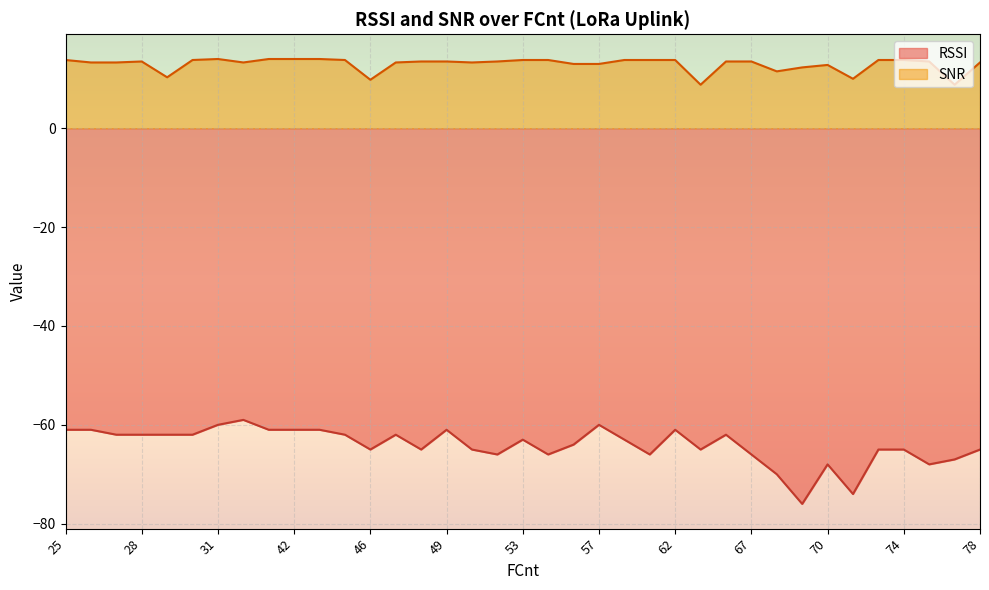

Reading left to right, transcribe all the data shown in this chart.

RSSI: -61.0	-61.0	-62.0	-62.0	-62.0	-62.0	-60.0	-59.0	-61.0	-61.0	-61.0	-62.0	-65.0	-62.0	-65.0	-61.0	-65.0	-66.0	-63.0	-66.0	-64.0	-60.0	-63.0	-66.0	-61.0	-65.0	-62.0	-66.0	-70.0	-76.0	-68.0	-74.0	-65.0	-65.0	-68.0	-67.0	-65.0
SNR: 13.8	13.3	13.3	13.5	10.3	13.8	14.0	13.3	14.0	14.0	14.0	13.8	9.8	13.3	13.5	13.5	13.3	13.5	13.8	13.8	13.0	13.0	13.8	13.8	13.8	8.8	13.5	13.5	11.5	12.3	12.8	10.0	13.8	13.8	13.5	8.8	13.3